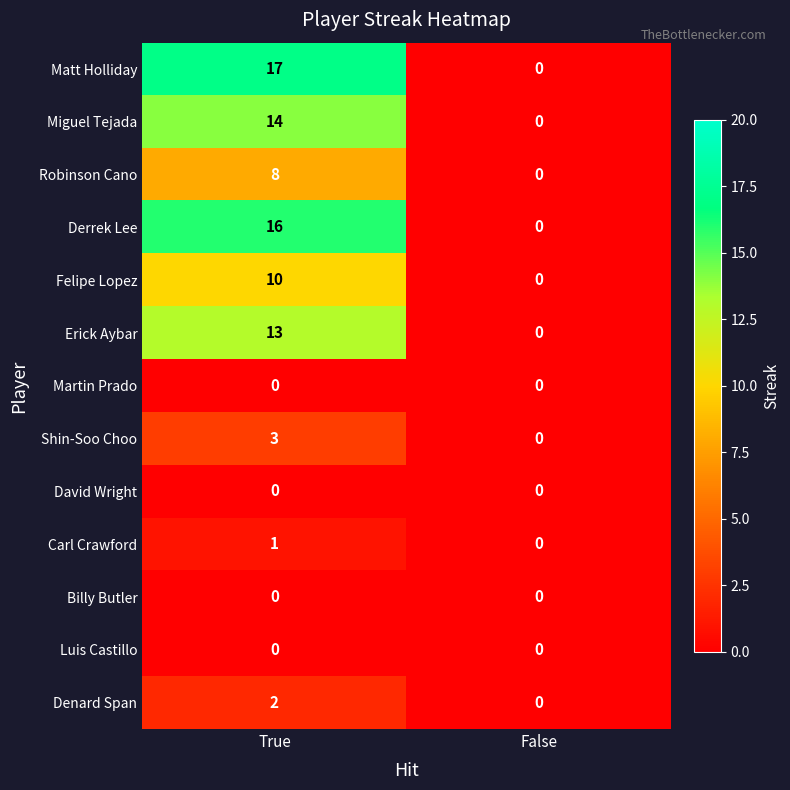

List the labels in order of Denard Span value, smallest first.

False, True